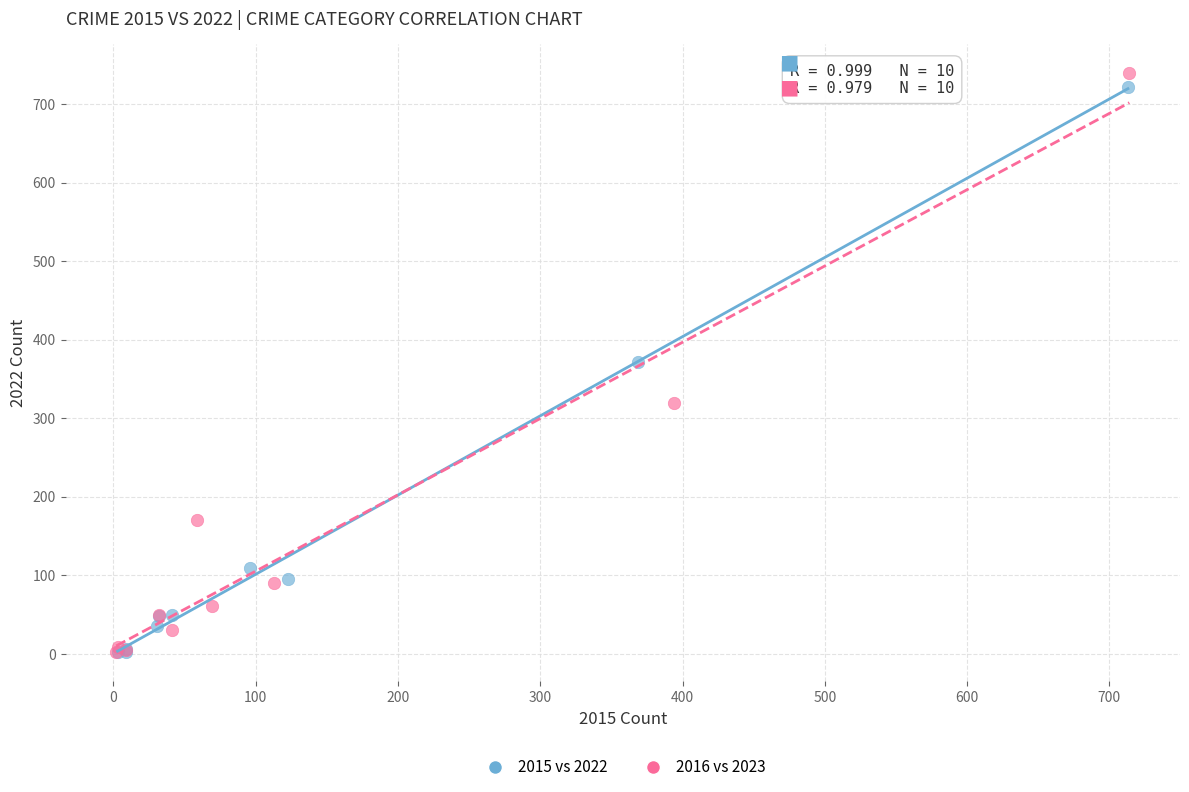

Which series has the widest spread of Y values?

2016 vs 2023